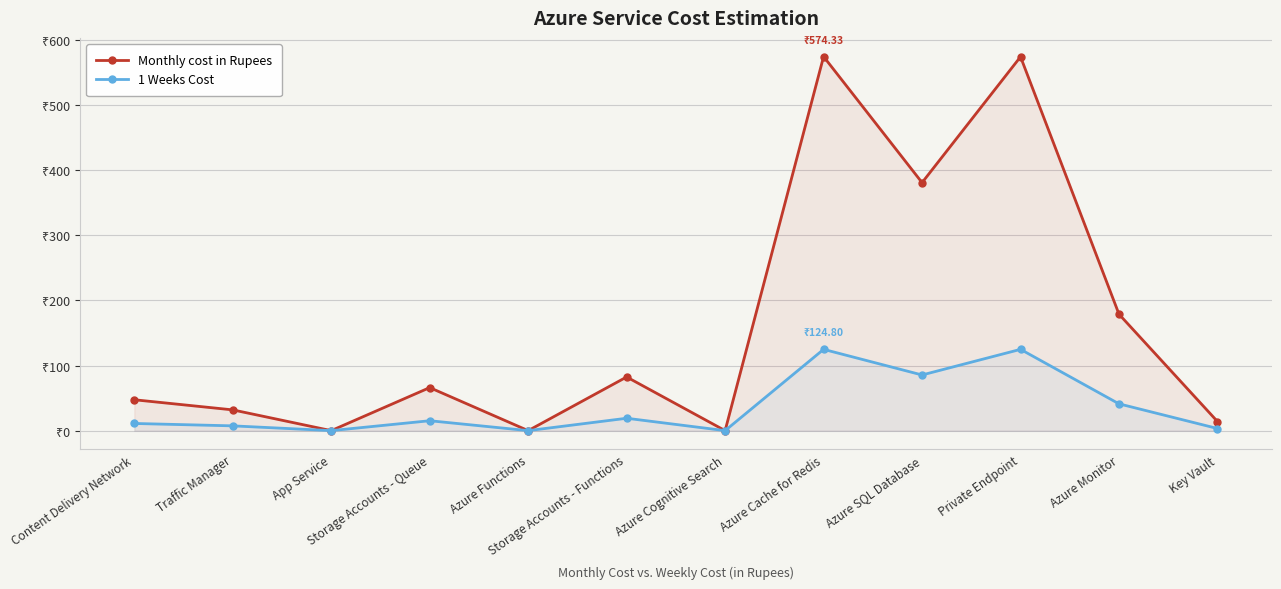

What is the label of the 9th point from the right?

Storage Accounts - Queue